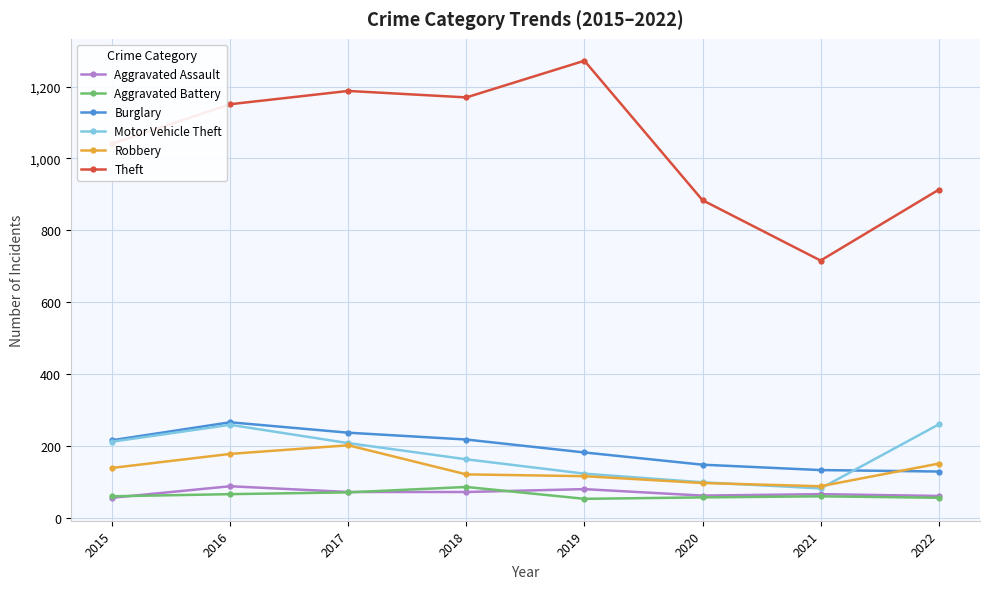

True or false: Robbery has a value of 116 at 2019.

True